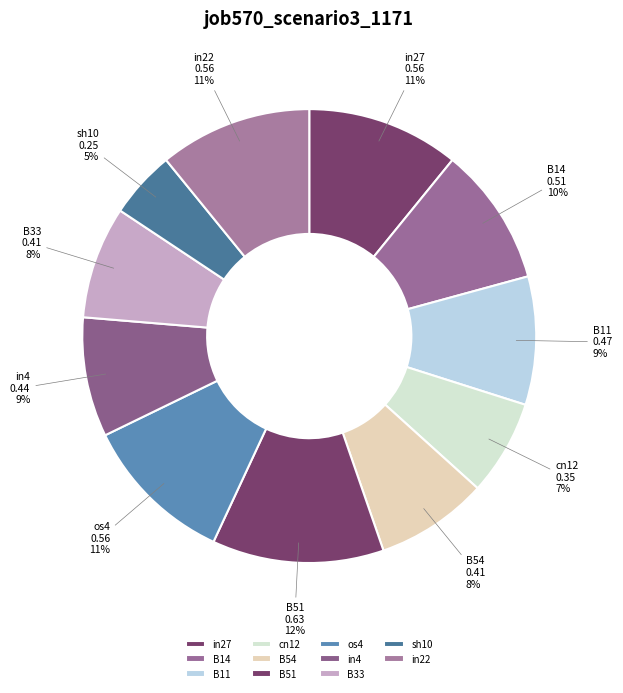

Does any single category account for the majority?

No